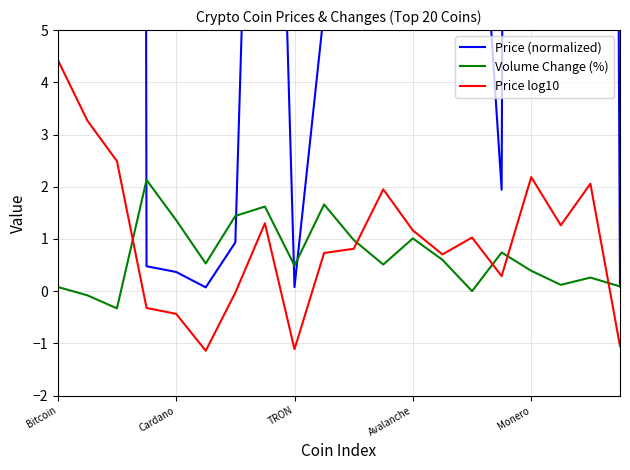

The value of Price log10 at TRON is -1.7. True or false?

False